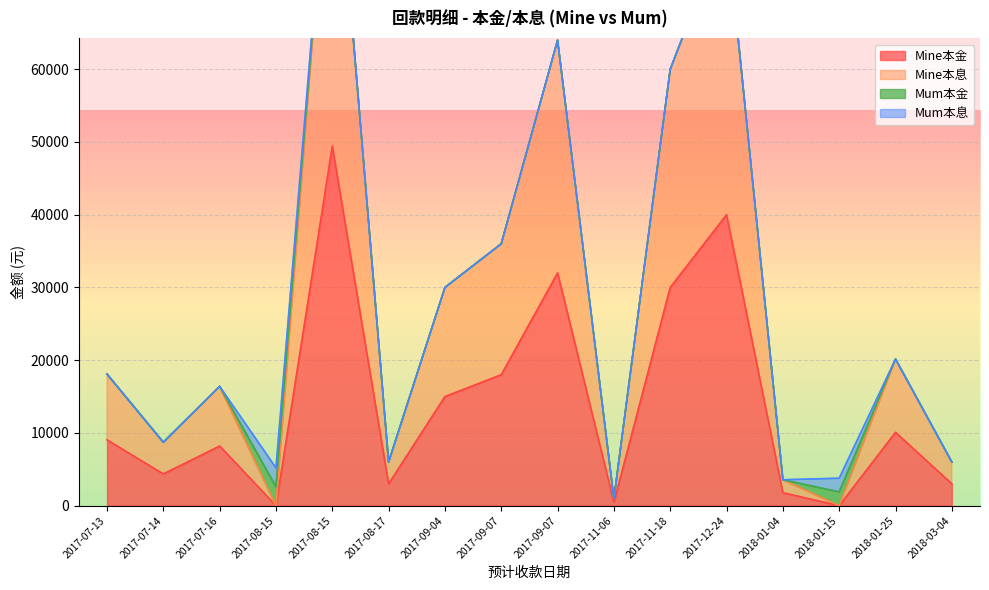

True or false: Mine本金 and Mine本息 cross at least once.

False